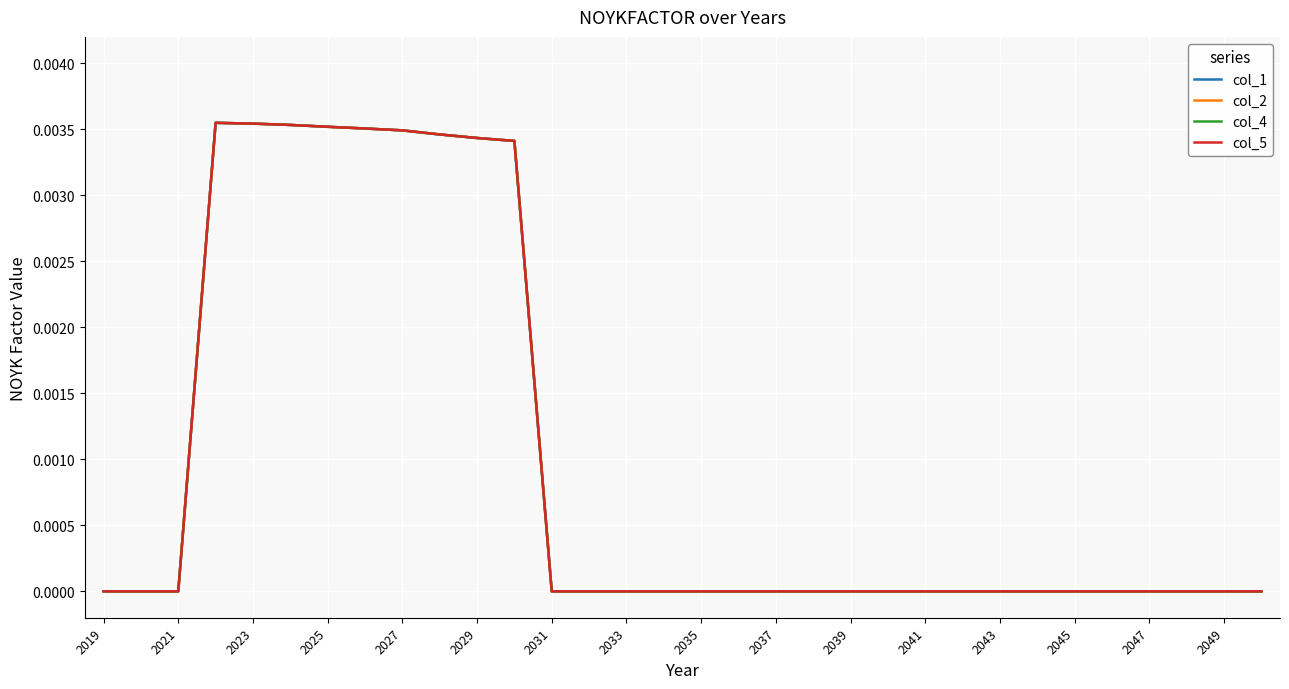

Is this an area chart (filled region under the line)?

No